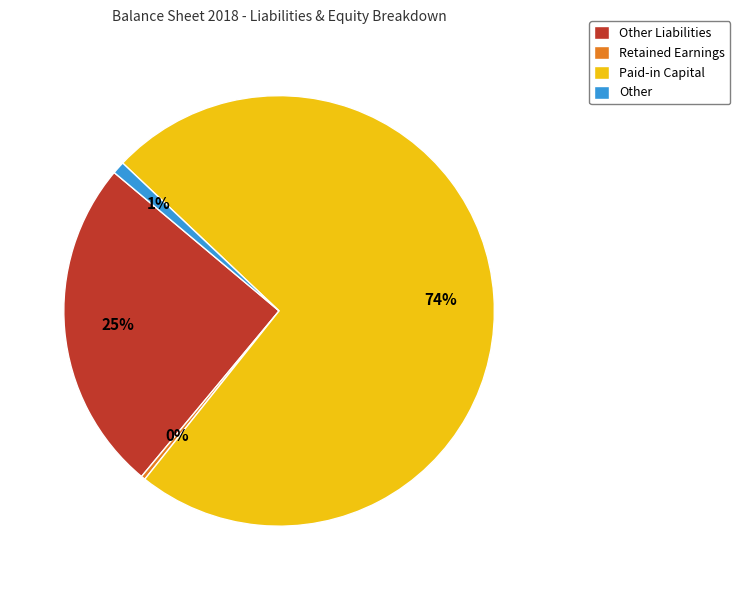

Which slice is the smallest?

Retained Earnings